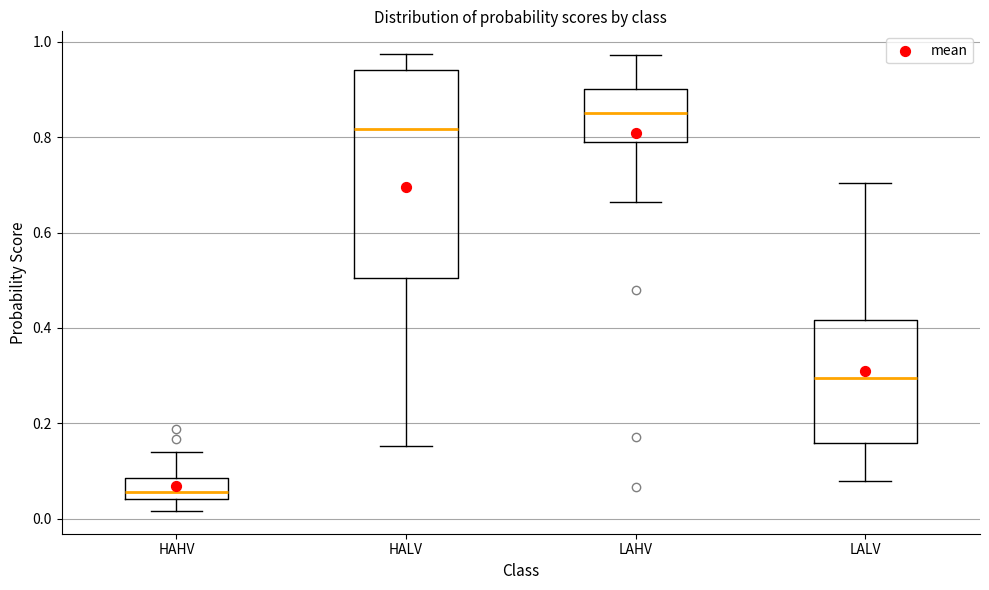

Reading left to right, read every box against the y-axis: the position of its median line, the range the box covers, and the ends of its whiskers. The values are not printed on the chart, so give them approximately, as read against the axis.

HAHV: median 0.06, box 0.04 to 0.08, whiskers 0.02 to 0.14
HALV: median 0.82, box 0.50 to 0.94, whiskers 0.16 to 0.98
LAHV: median 0.86, box 0.78 to 0.90, whiskers 0.66 to 0.98
LALV: median 0.30, box 0.16 to 0.42, whiskers 0.08 to 0.70